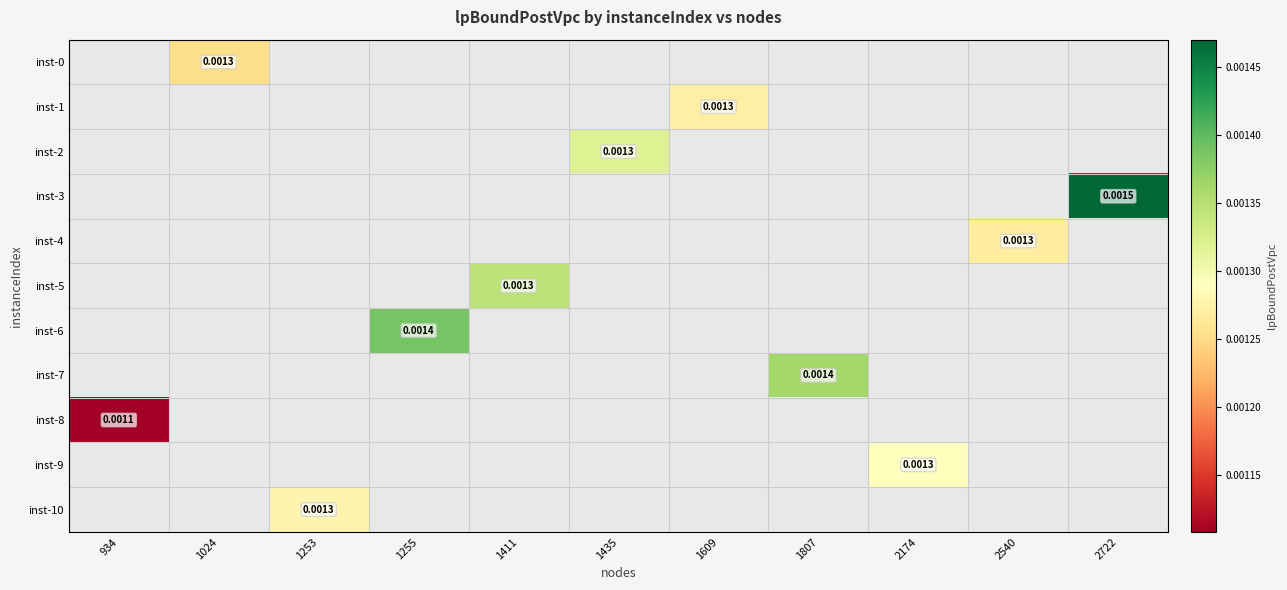

The inst-5 series shows -0.0 at 2174. True or false?

False